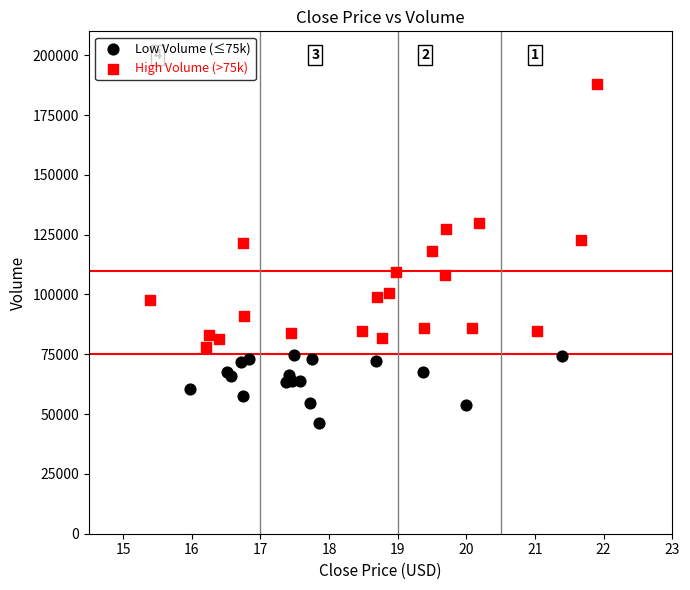

Which series contains the highest Y value?

High Volume (>75k)